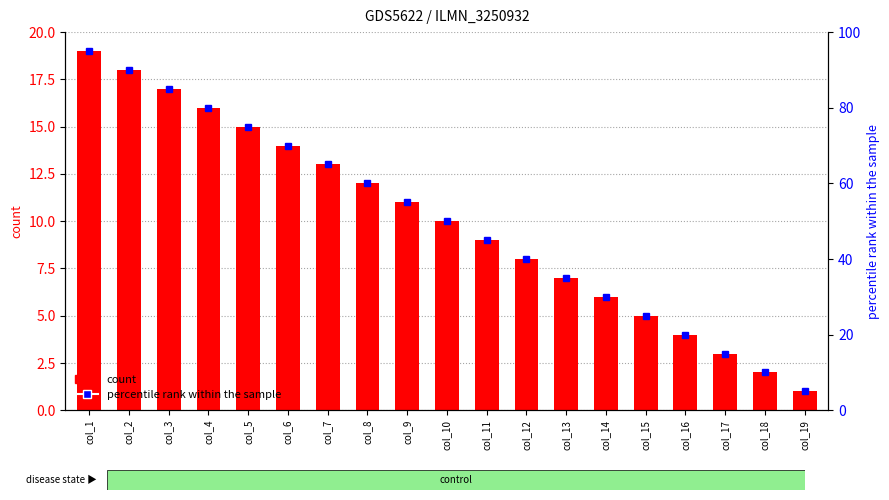

List the labels in order of value, largest first.

col_1, col_2, col_3, col_4, col_5, col_6, col_7, col_8, col_9, col_10, col_11, col_12, col_13, col_14, col_15, col_16, col_17, col_18, col_19